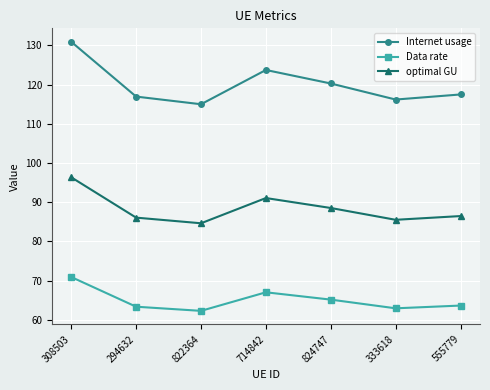

Between 308503 and 824747, which series saw the biggest shift?

Internet usage